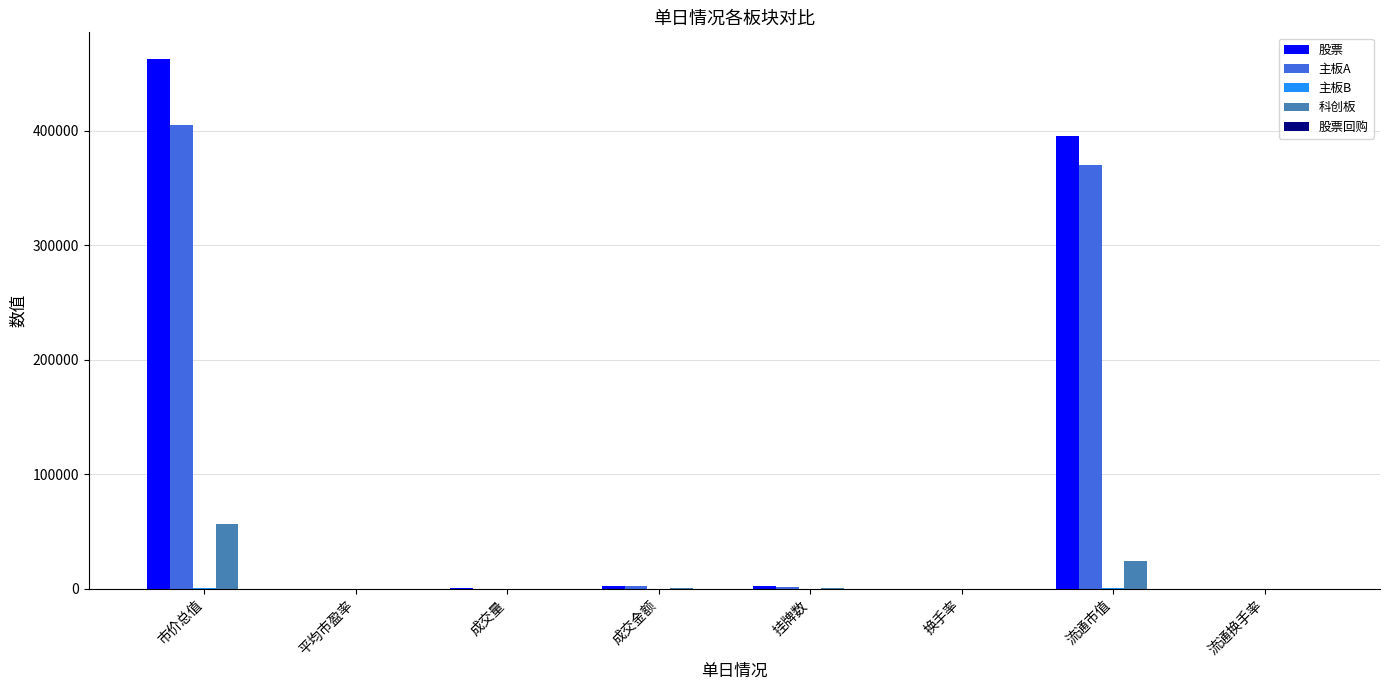

Which series changed the most between 平均市盈率 and 流通市值?

股票